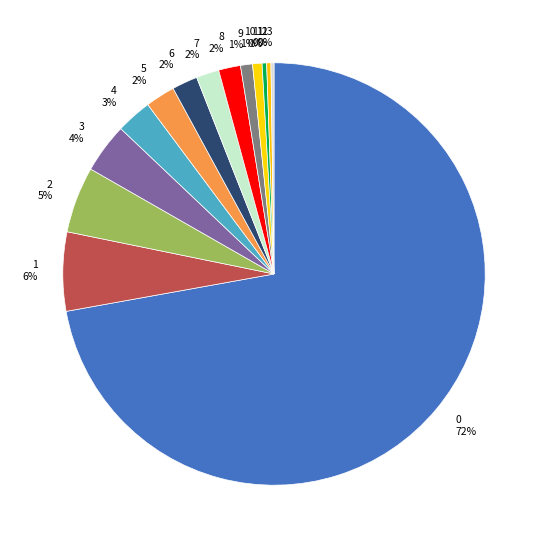

What is the ratio of the value at 4 to the value at 1?

0.5